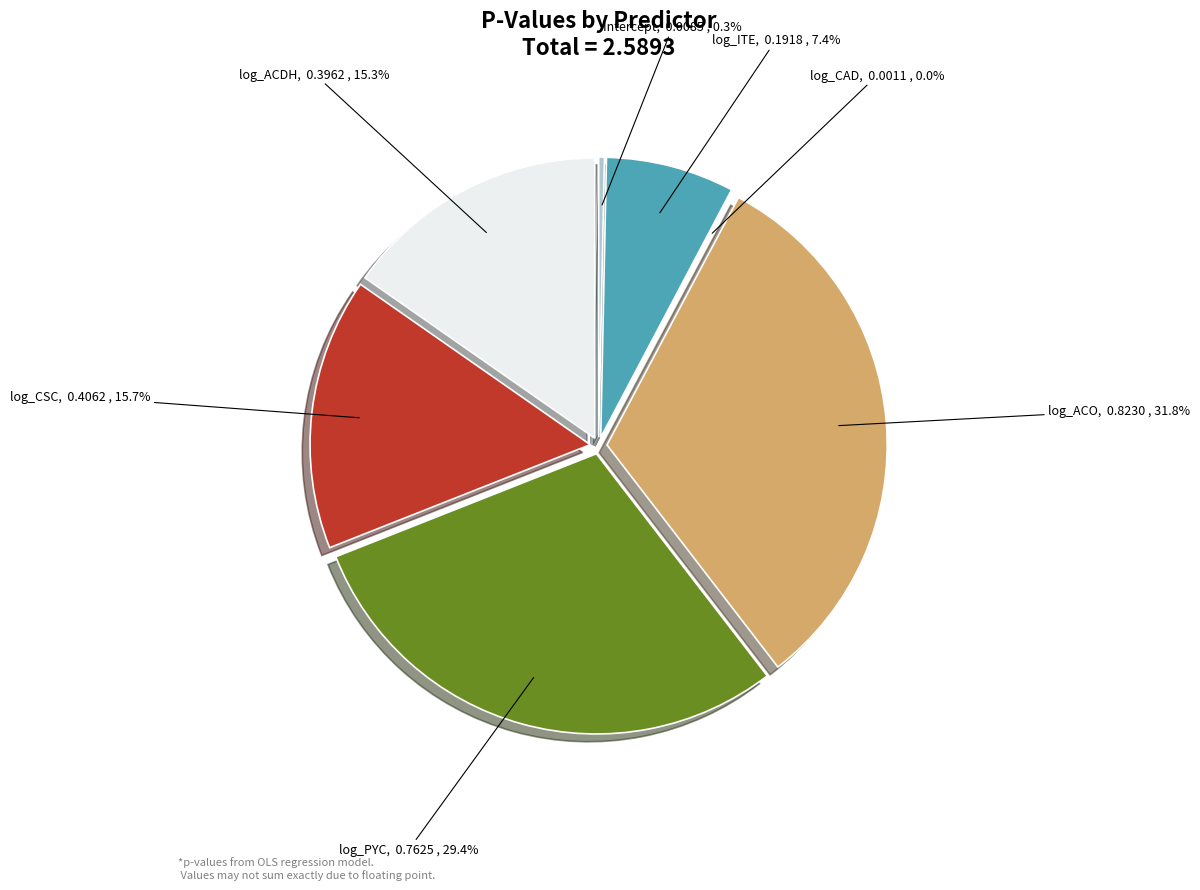

The log_PYC slice represents 43% of the pie. True or false?

False